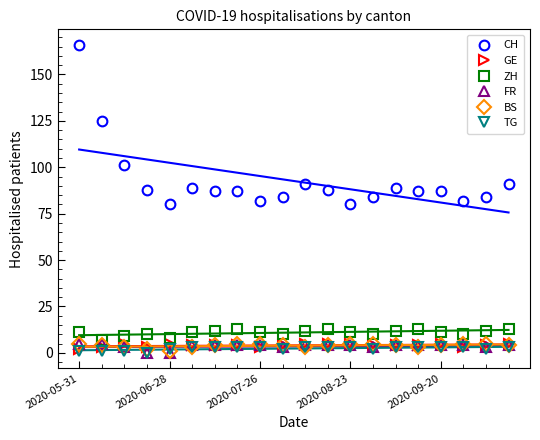

True or false: ZH has more than 1 interior local peaks.

True